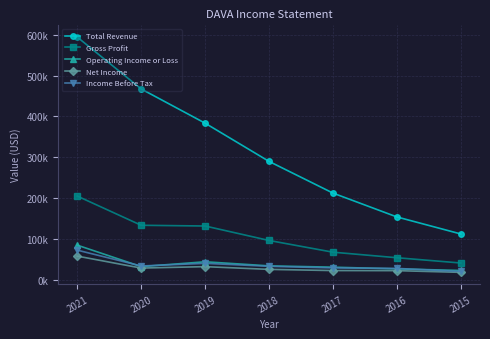

What are all the series names shown in the legend?

Total Revenue, Gross Profit, Operating Income or Loss, Net Income, Income Before Tax